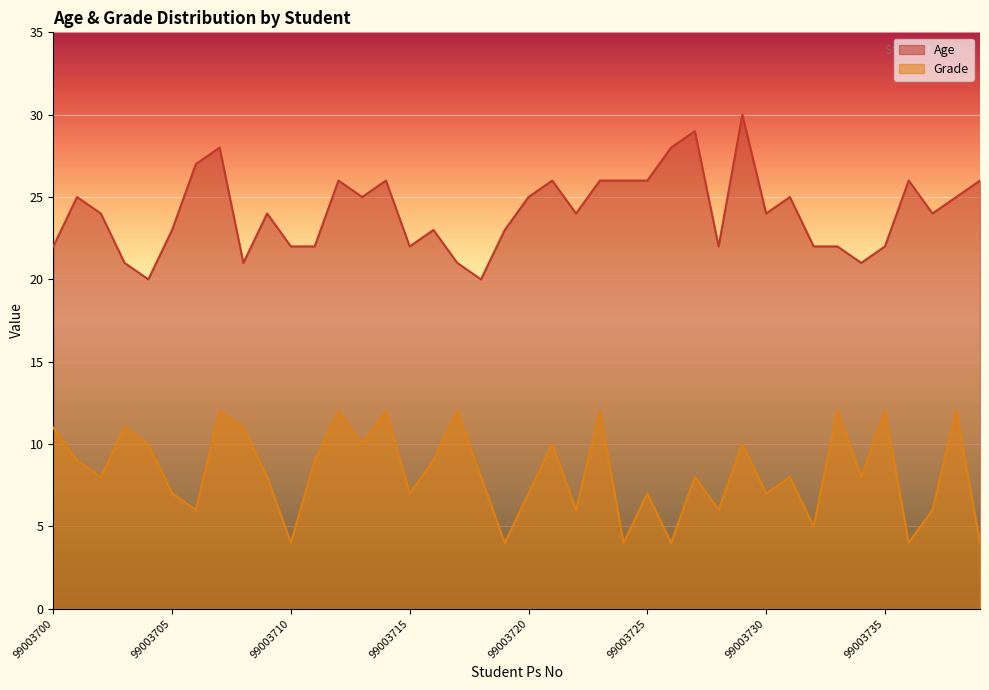

The Grade series shows 12 at 99003712. True or false?

True